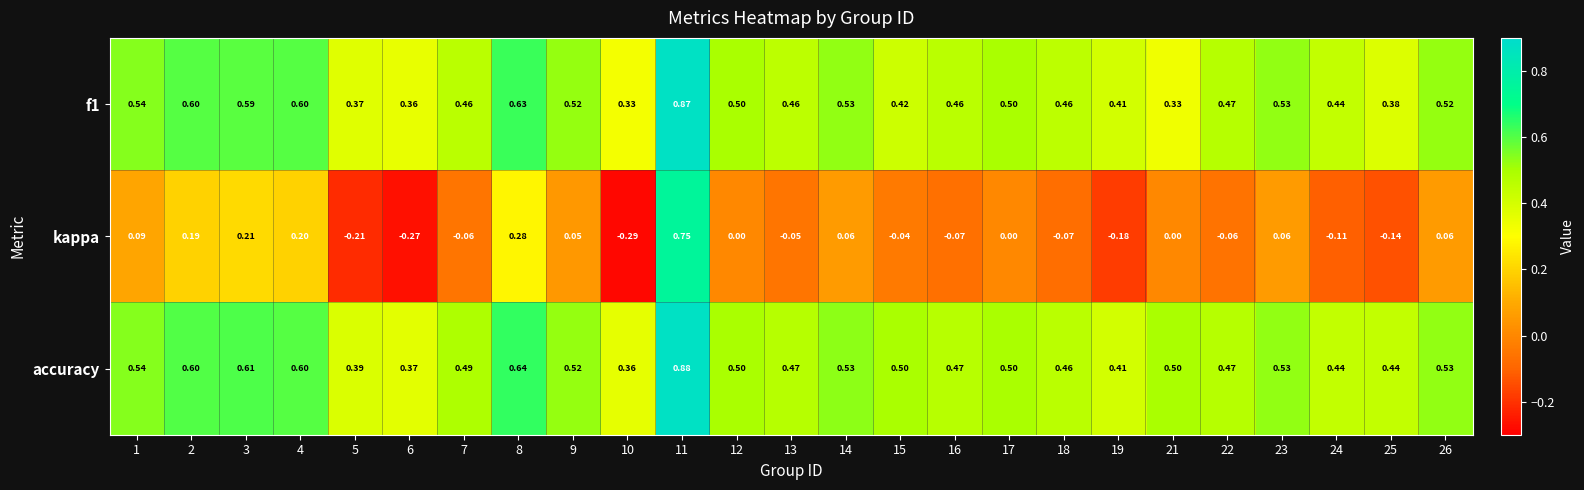

Which series has the widest spread of values?

kappa